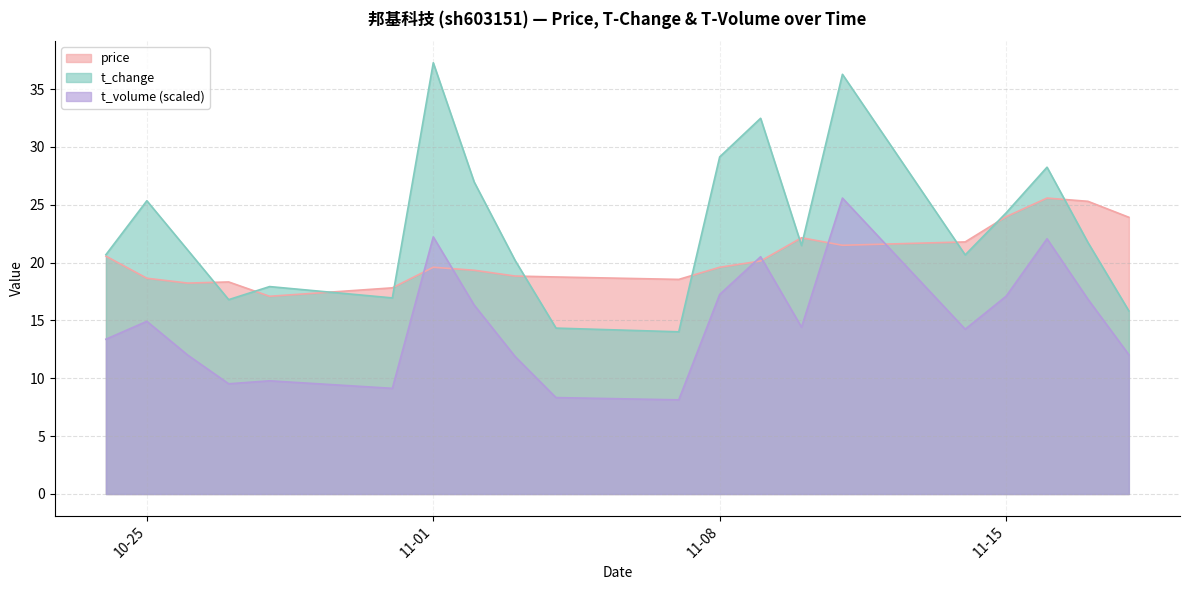

True or false: t_change and t_volume (scaled) intersect in this chart.

False